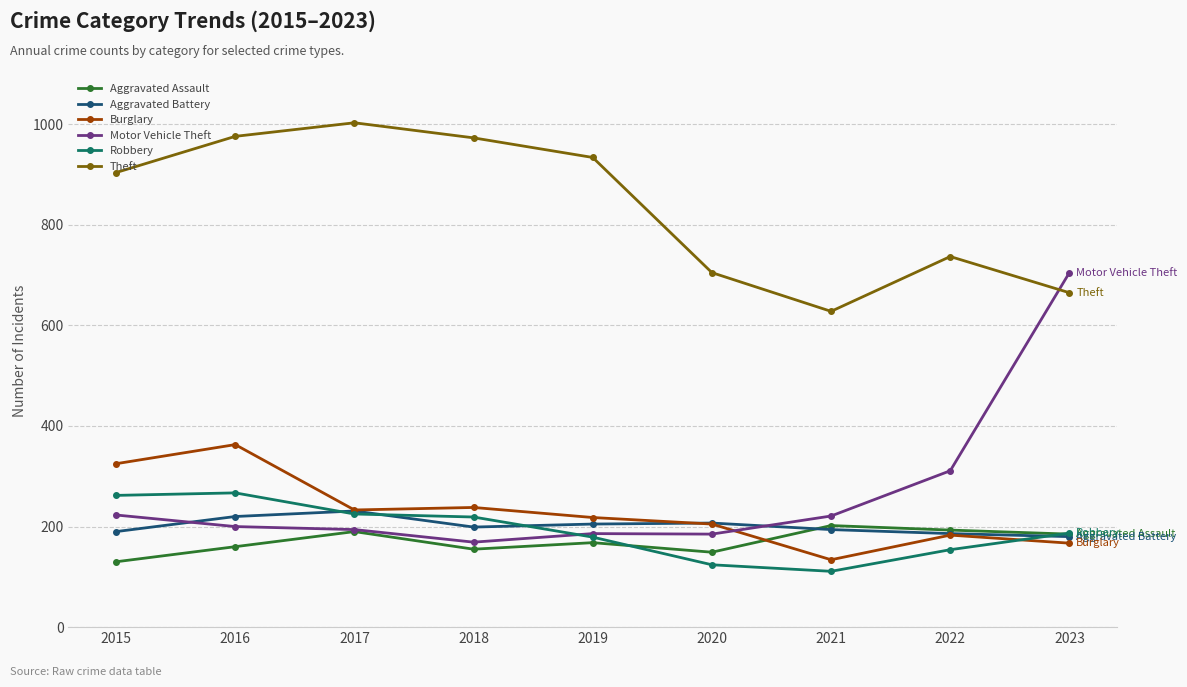

Where do Aggravated Assault and Robbery first cross each other?

2019 and 2020